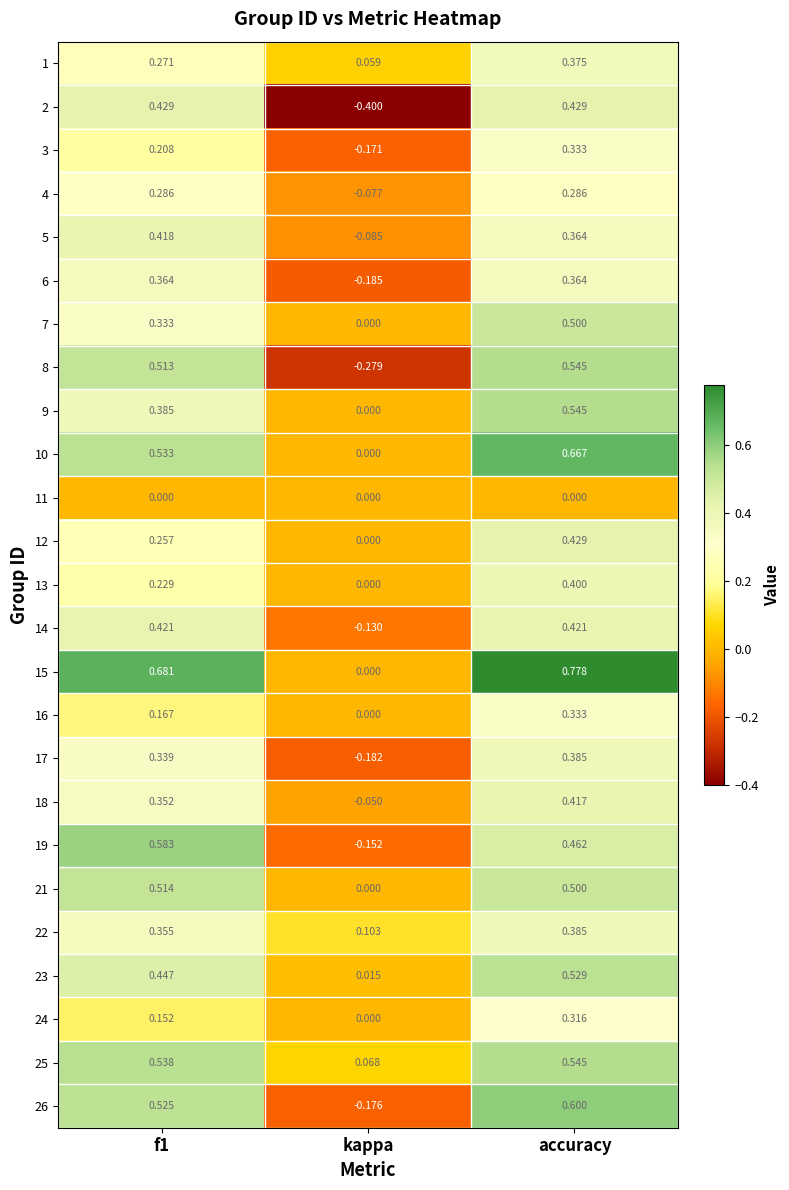

Which label corresponds to the largest value in the chart?

accuracy